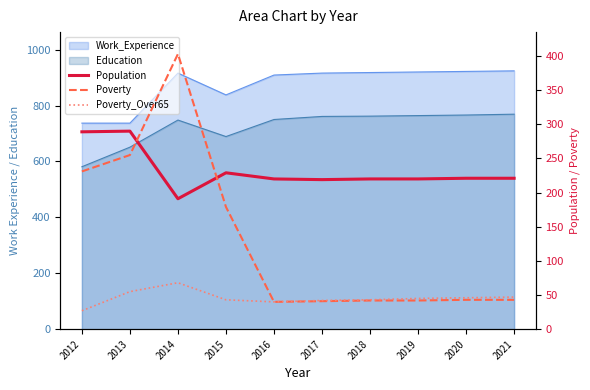

What is the difference between the maximum and minimum values in the Poverty_Over65 series?

41